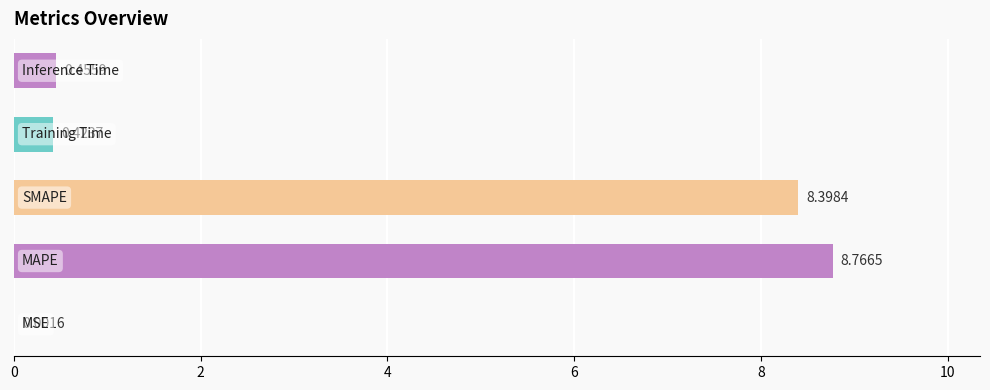

What is the sum of all values?

18.0